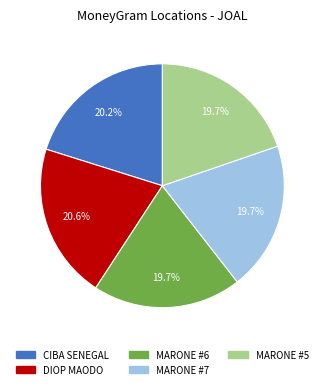

What is the ratio of the value at MARONE #7 to the value at DIOP MAODO?

1.0